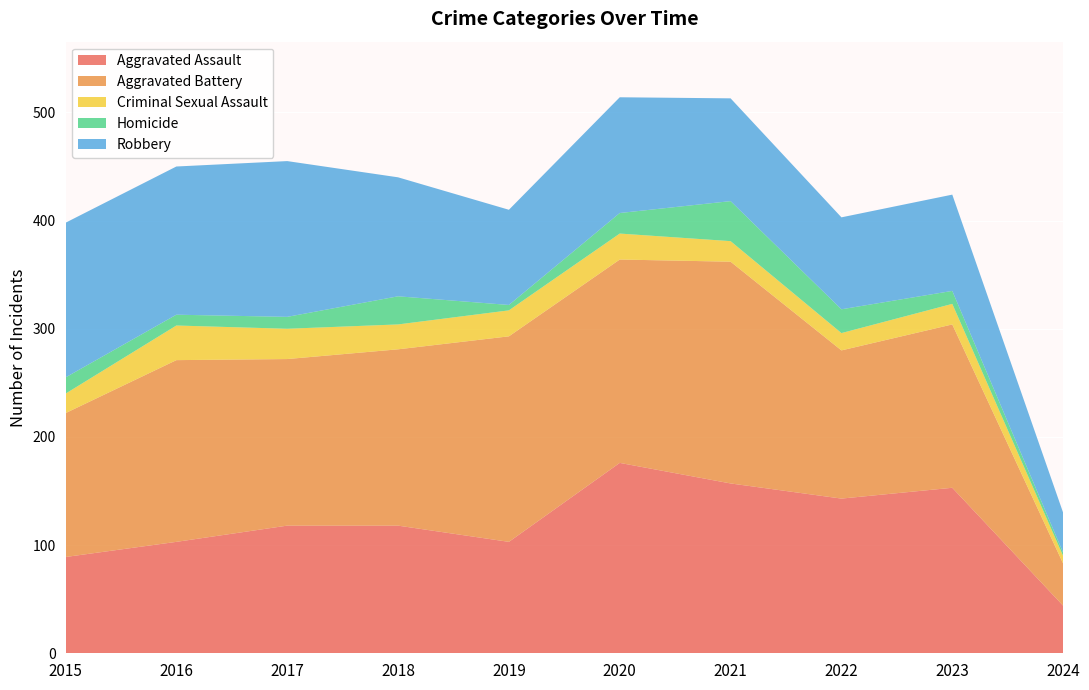

Which series has the widest spread of values?

Aggravated Battery